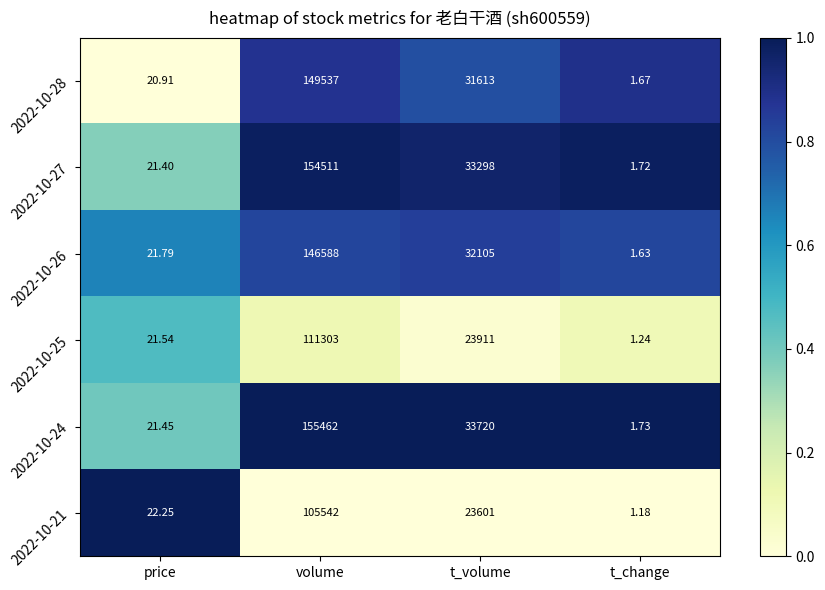

At which category is the sum across all series the highest?

volume